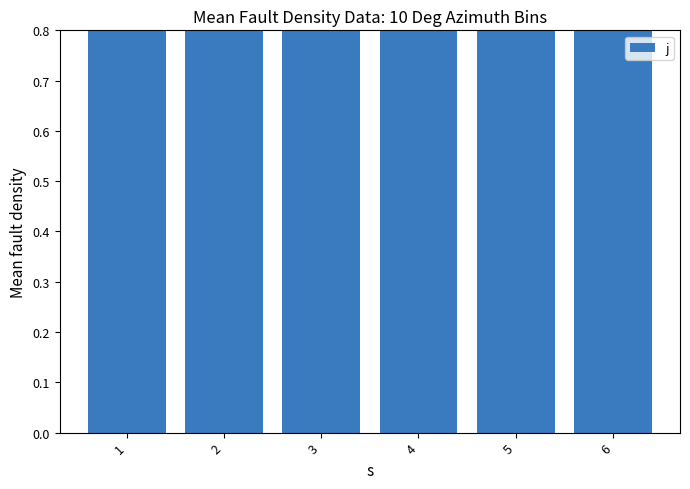

Which label corresponds to the largest value in the chart?

2